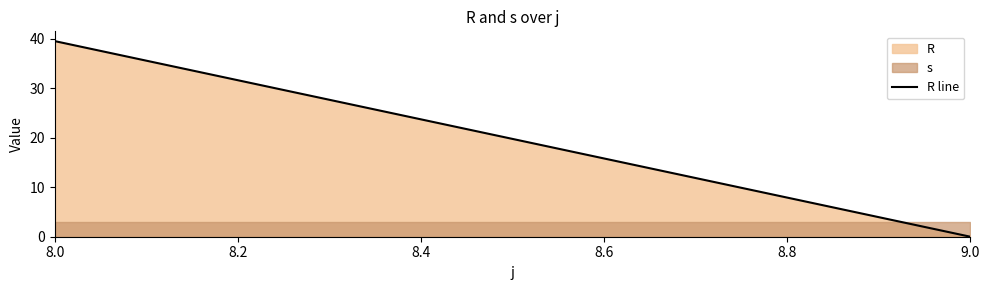

How many series are shown in this chart?

2